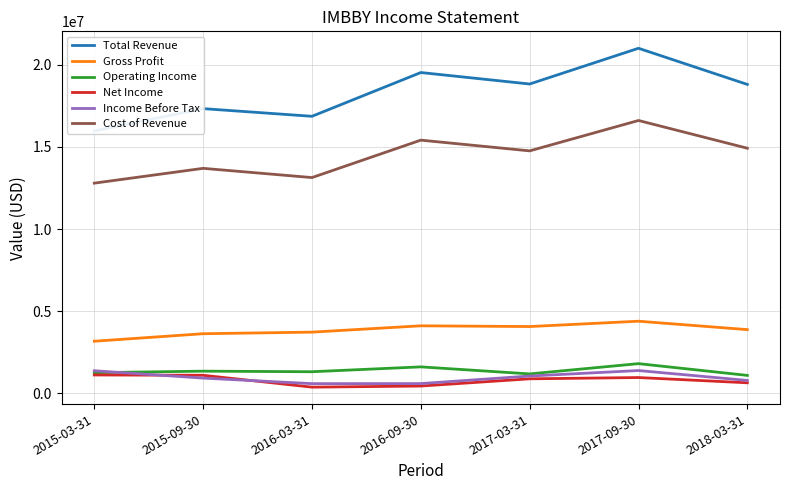

Rank the categories by Income Before Tax value from highest to lowest.

2017-09-30, 2015-03-31, 2017-03-31, 2015-09-30, 2018-03-31, 2016-09-30, 2016-03-31